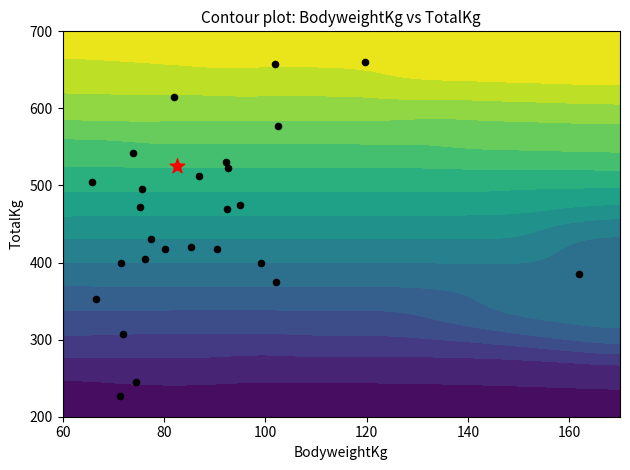

The value at 100 is 149.5. True or false?

False